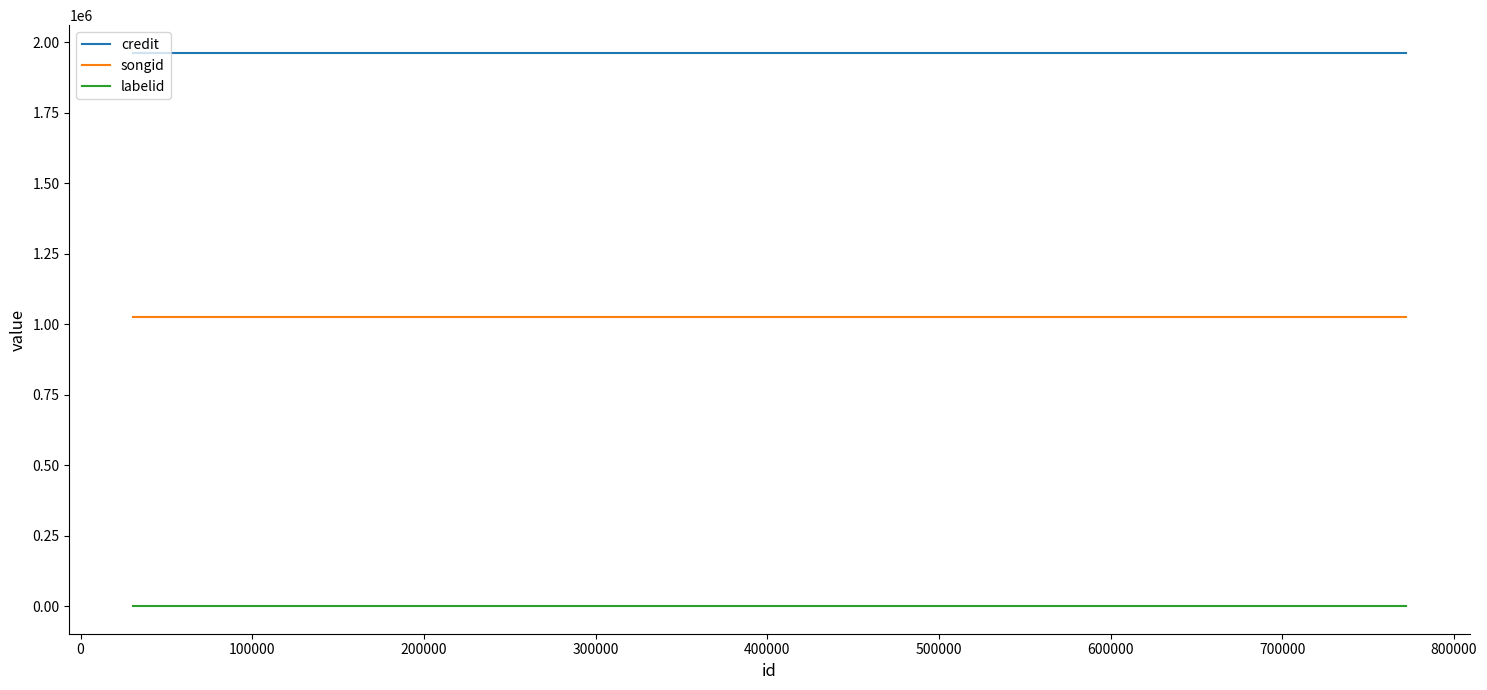

What is the lowest value of the credit series?

1962767